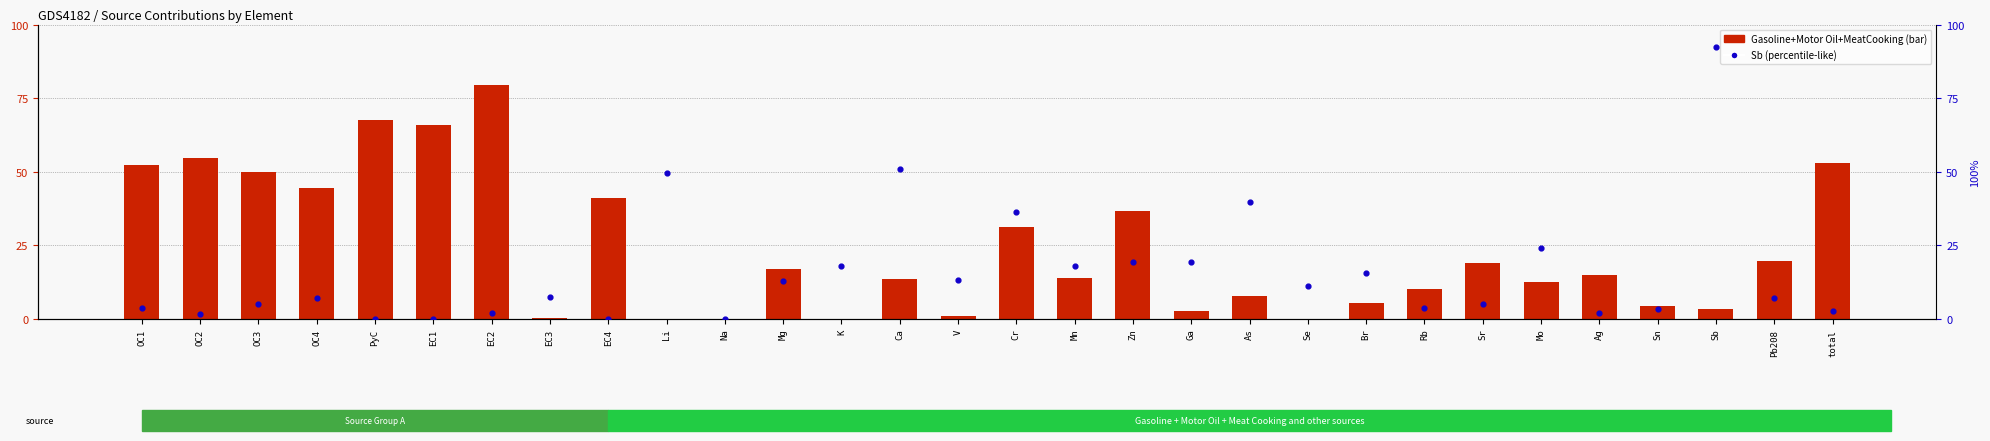

Which series contains the lowest Y value?

Gasoline+Motor Oil+MeatCooking